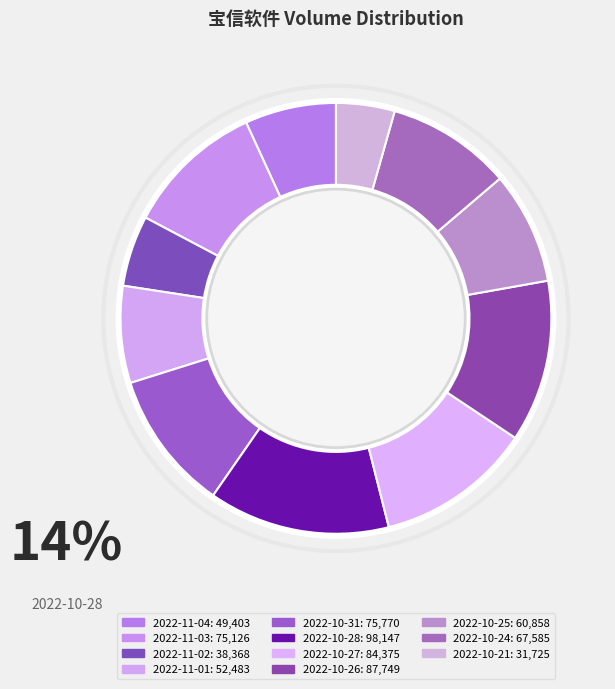

Which slice is the smallest?

2022-10-21